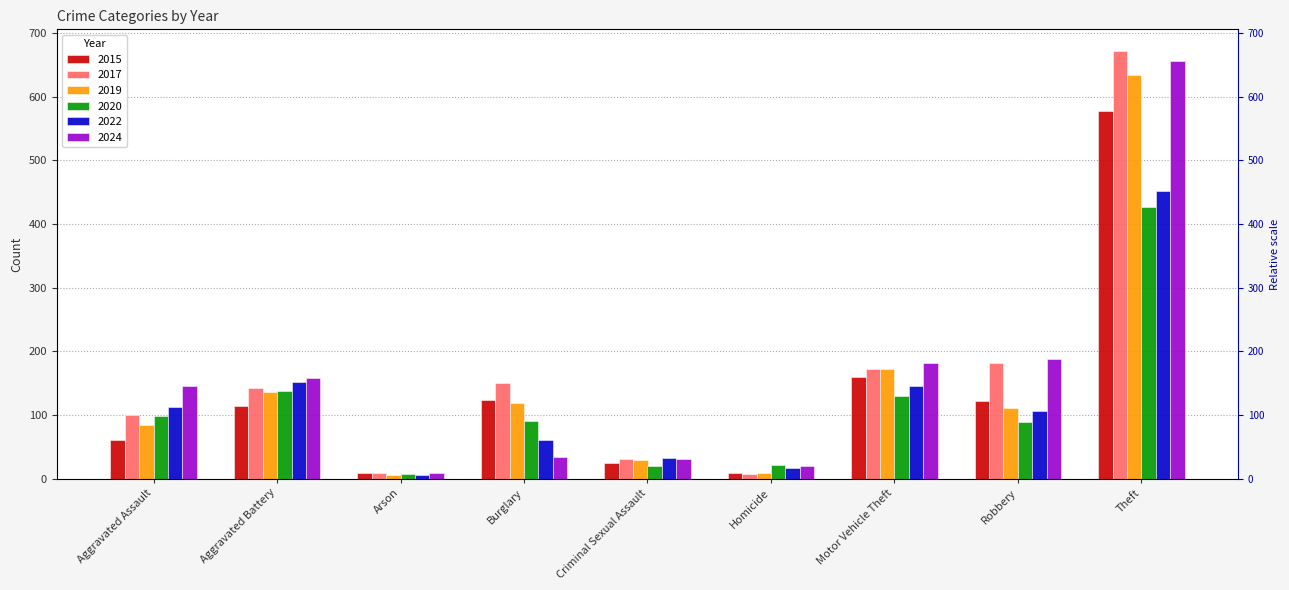

At which label is 2019 closest to 320?

Motor Vehicle Theft